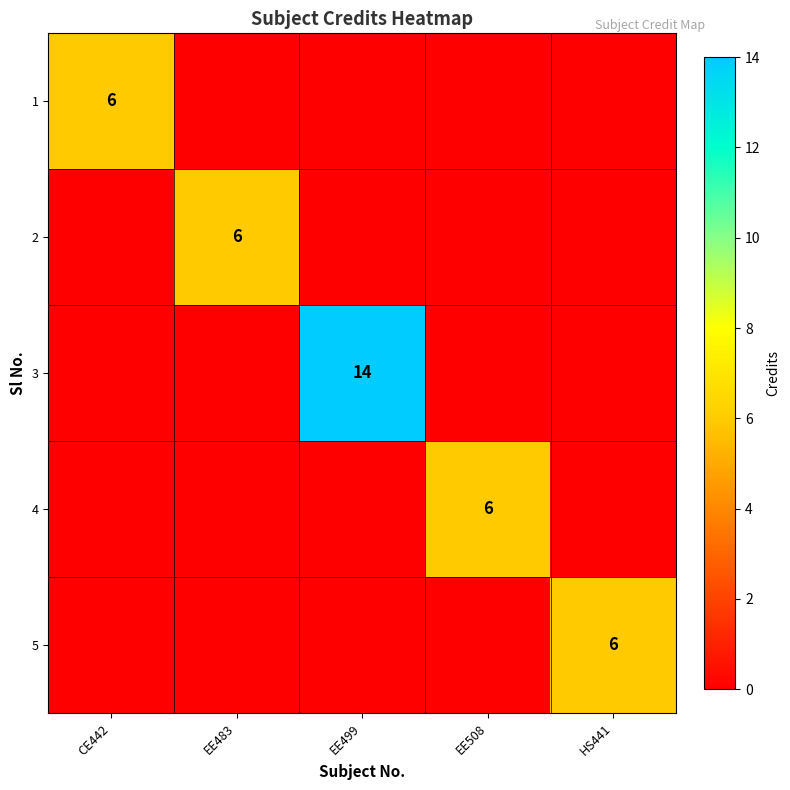

How many positive values does the 3 series have?

1